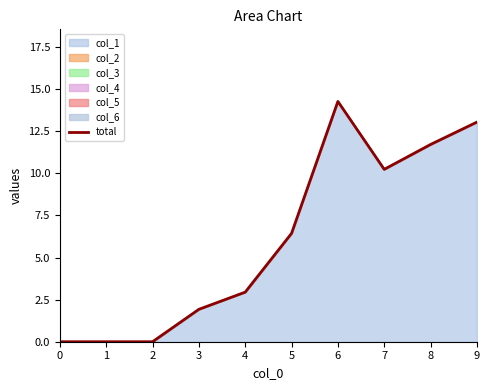

Rank the categories by value from highest to lowest.

6, 9, 8, 7, 5, 4, 3, 0, 1, 2